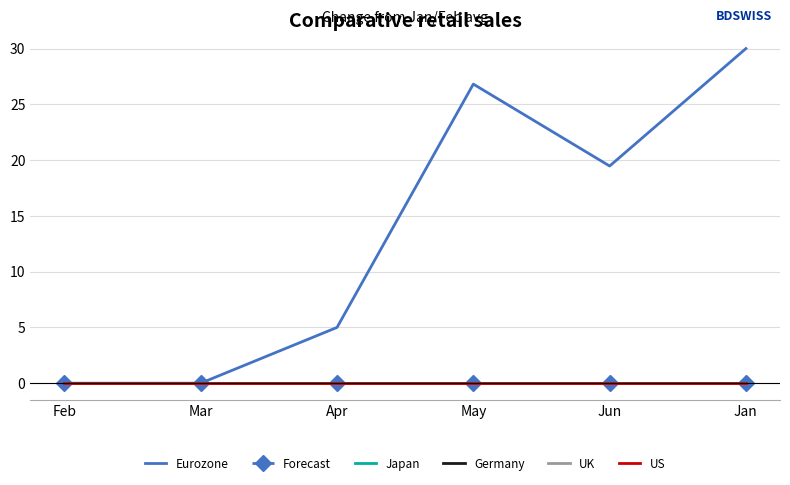

True or false: Eurozone and Germany cross at least once.

False